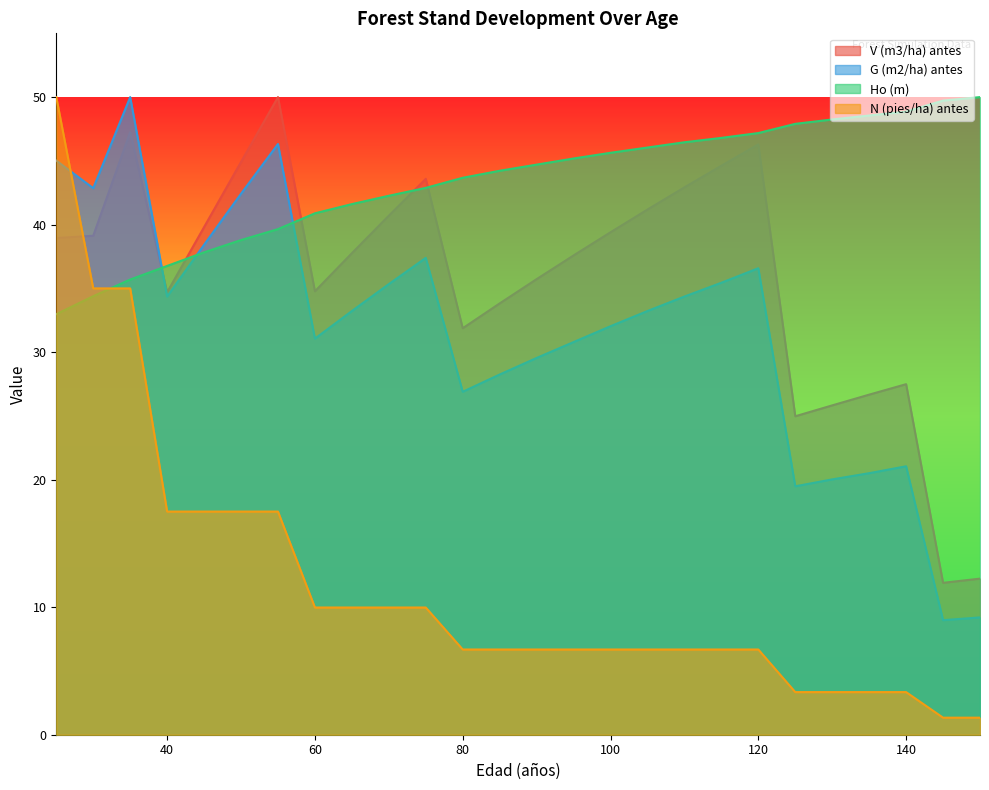

How many intersections are there between G (m2/ha) antes and V (m3/ha) antes?

1